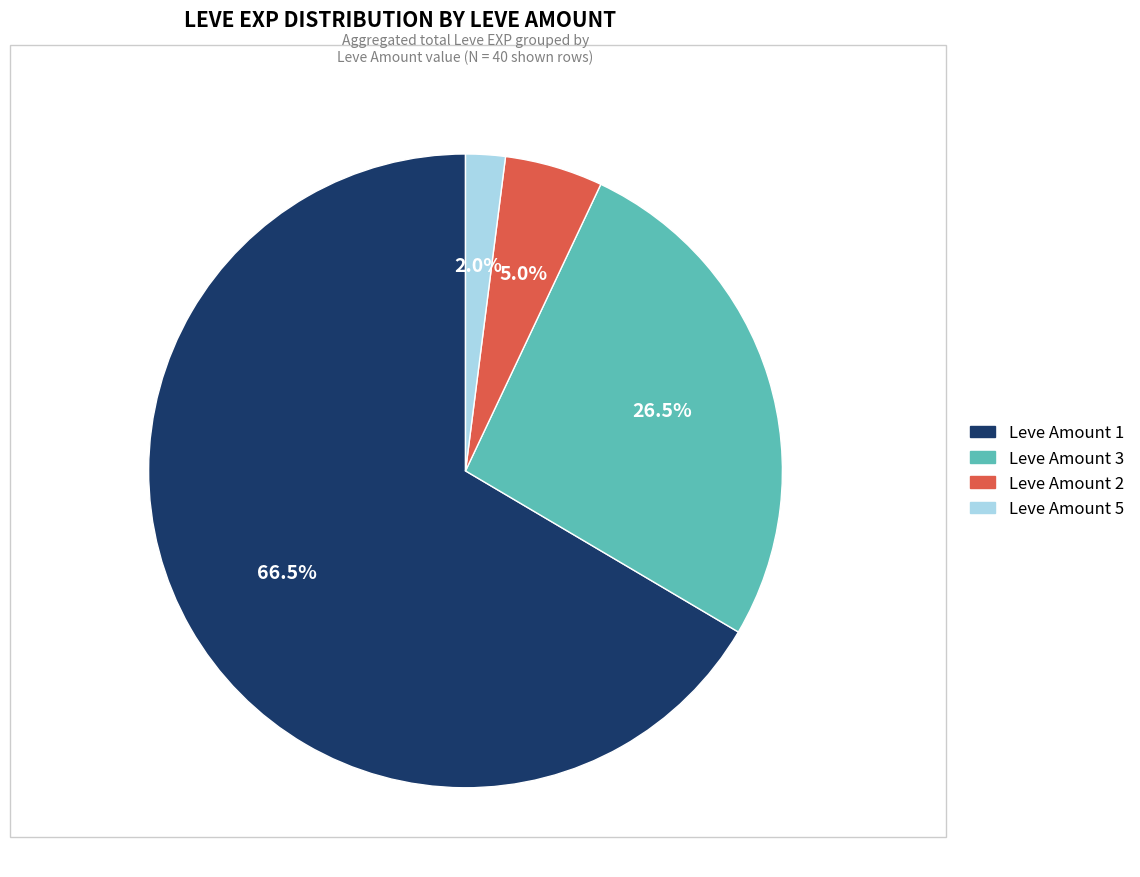

To the nearest percent, what is the average slice percentage?

25%